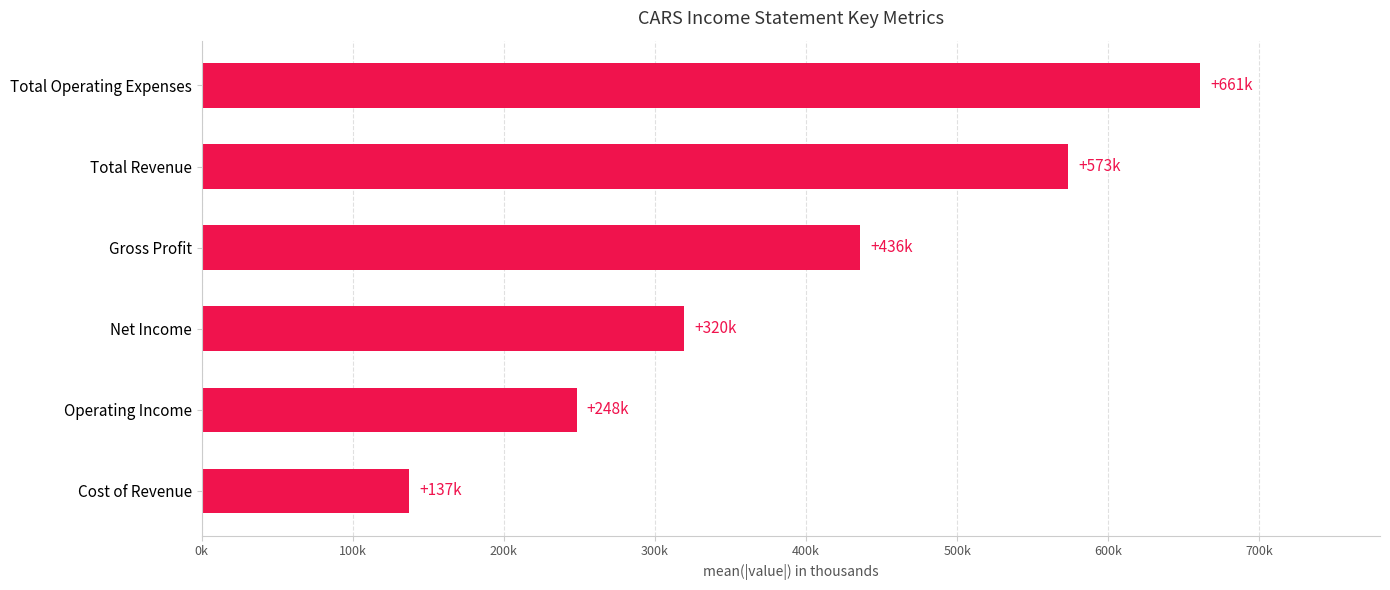

Rank the categories by value from highest to lowest.

Total Operating Expenses, Total Revenue, Gross Profit, Net Income, Operating Income, Cost of Revenue